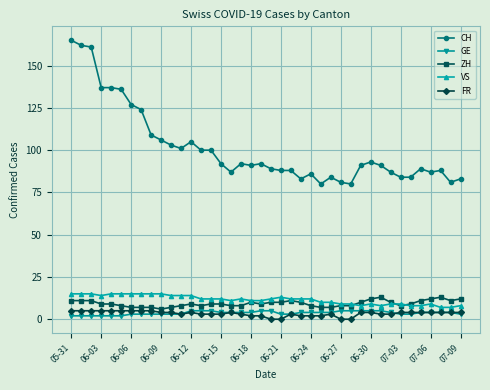

True or false: FR and CH cross at least once.

False